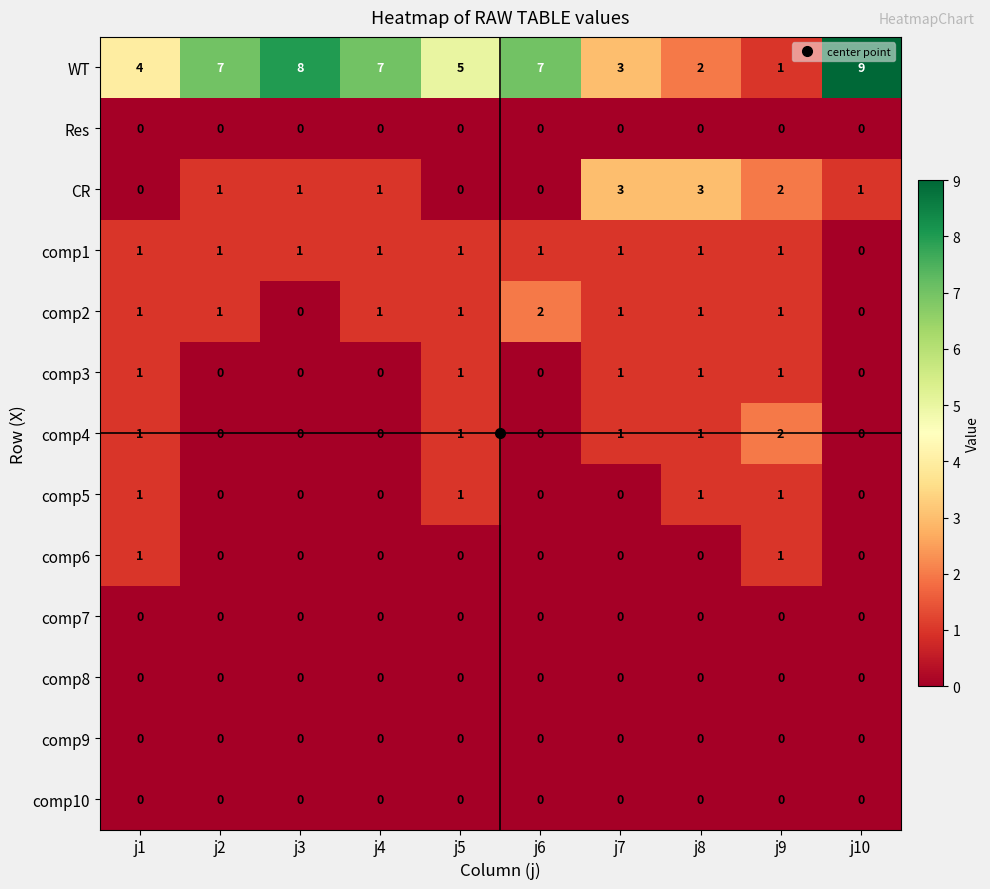

Which series has the largest total across all categories?

WT